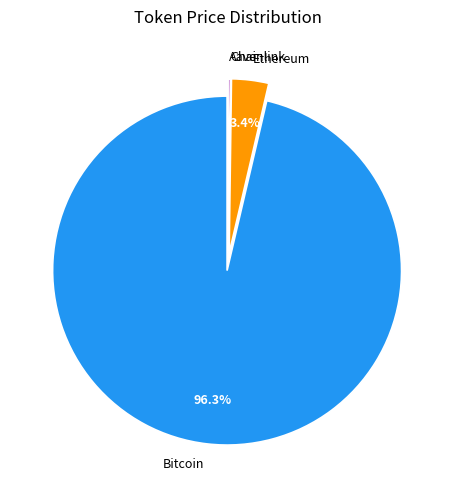

Does any single category account for the majority?

Yes